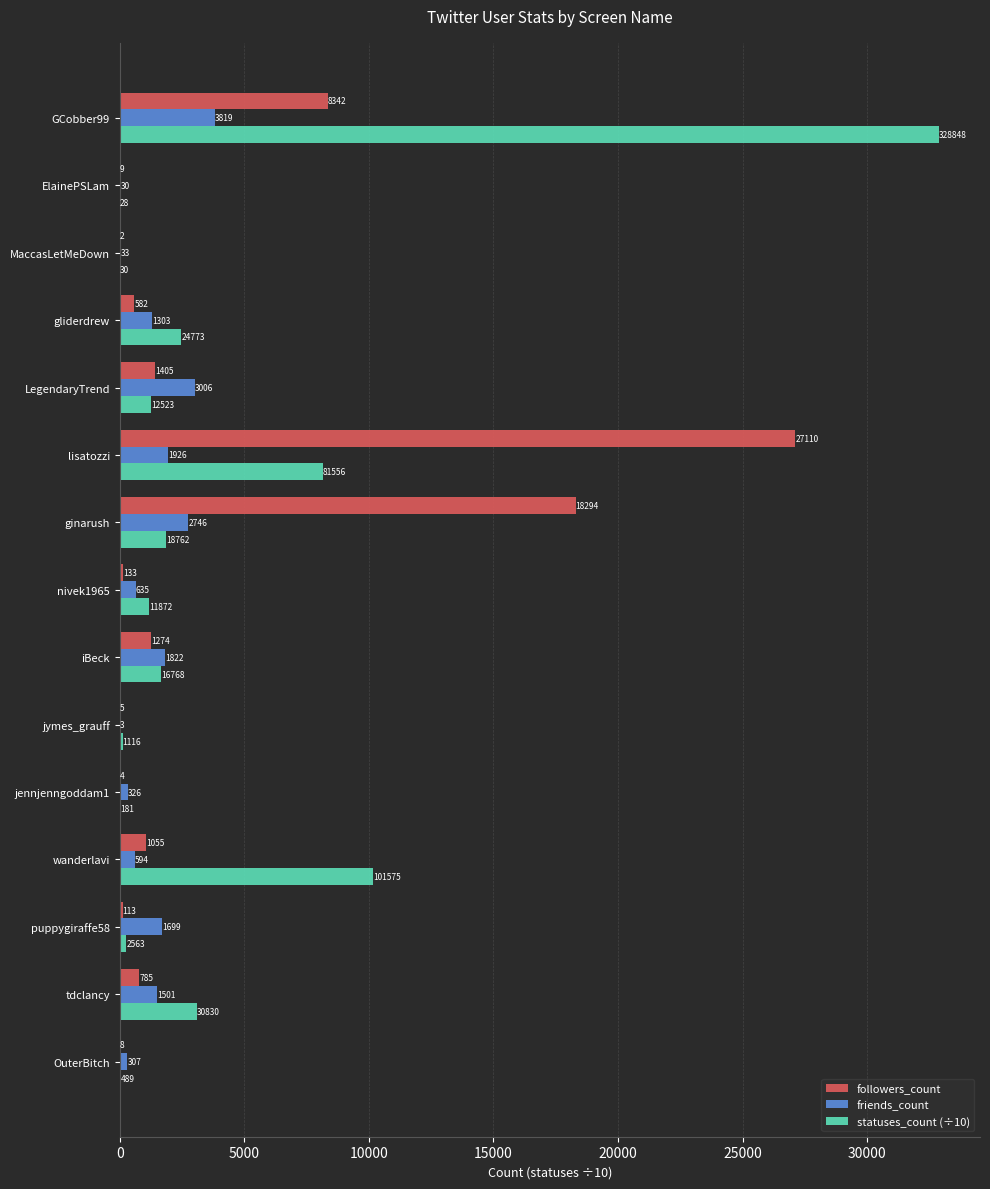

What value does the followers_count series have at LegendaryTrend?

1405.0